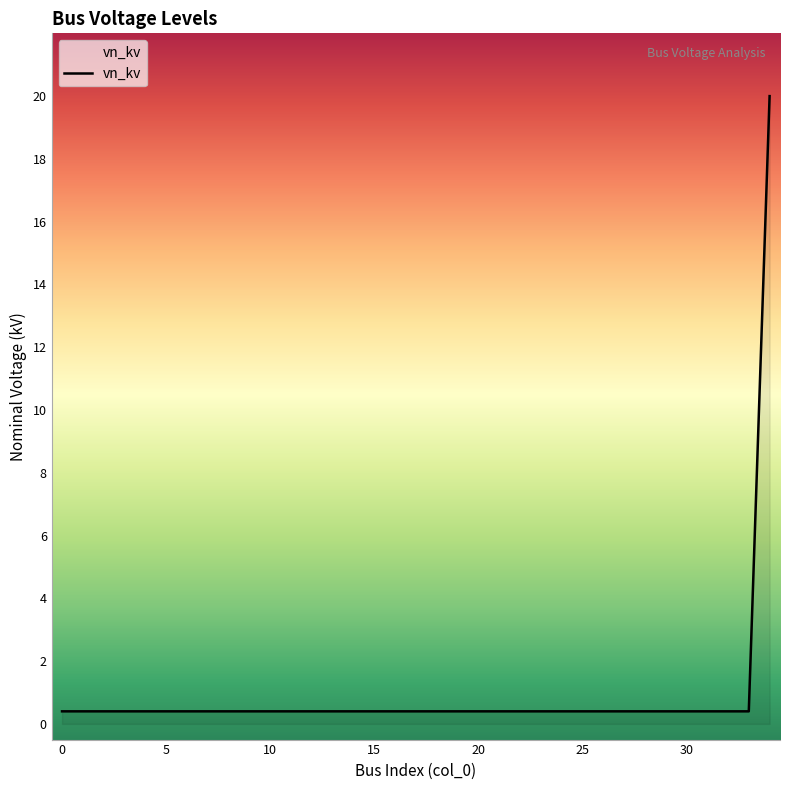

What is the difference between the maximum and minimum values?

19.6